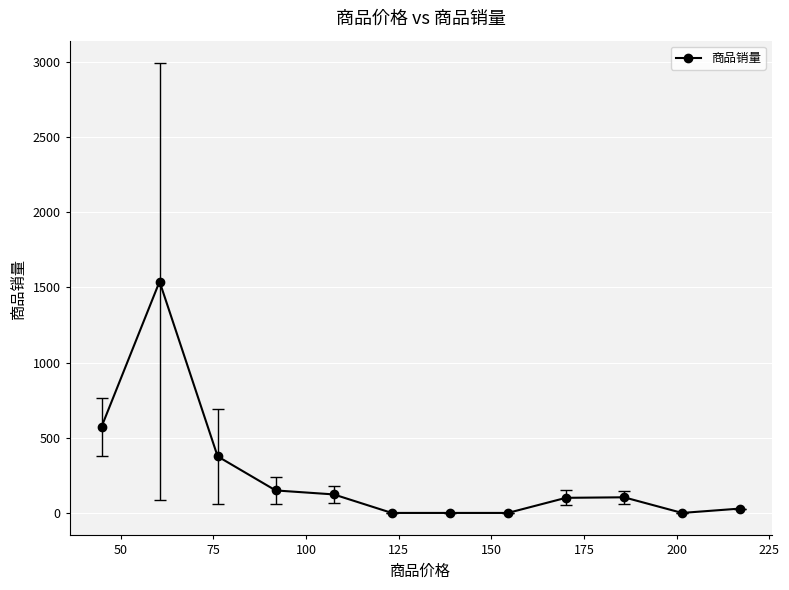

What is the maximum value shown in the chart?

1539.3